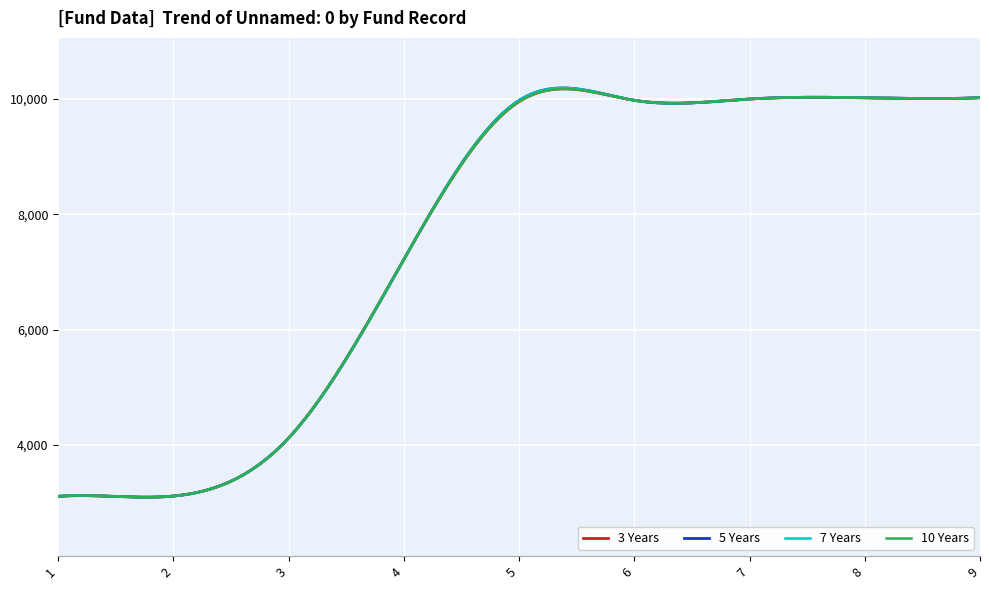

Is this an area chart (filled region under the line)?

No